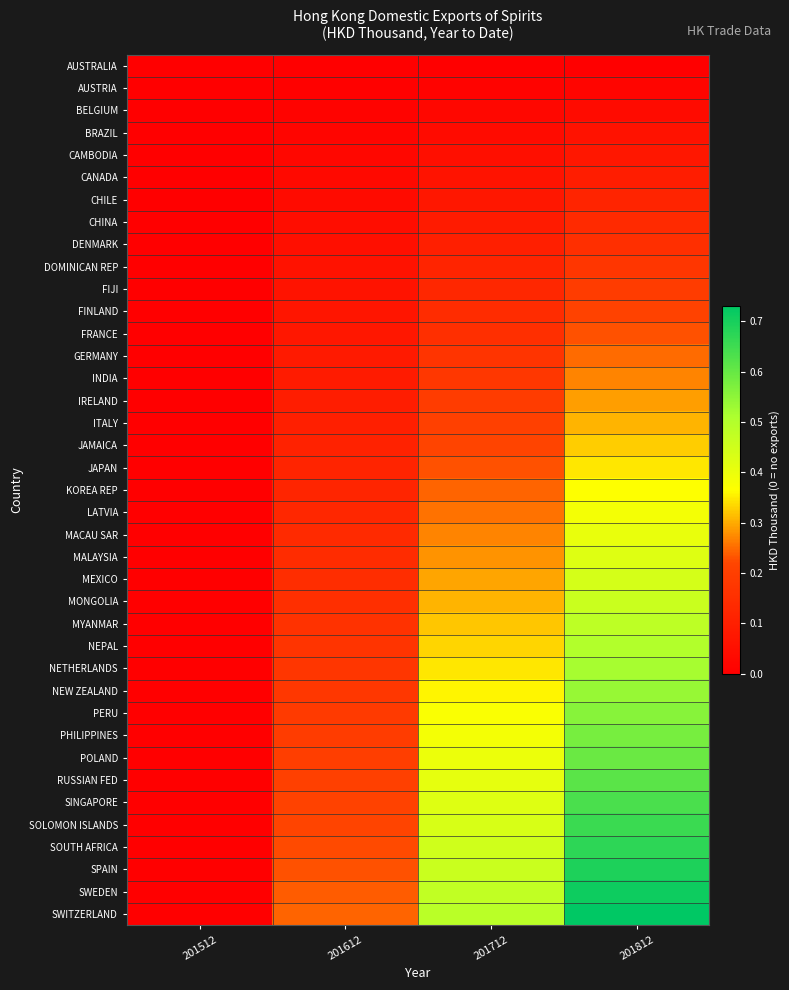

Between 201812 and 201712, which is larger?

201812